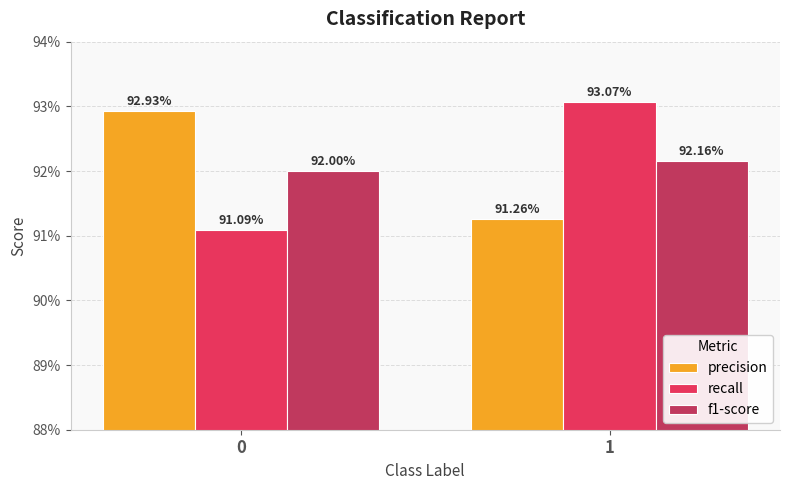

Reading left to right, list all the values displayed in this chart.

precision: 0=0.9	1=0.9
recall: 0=0.9	1=0.9
f1-score: 0=0.9	1=0.9